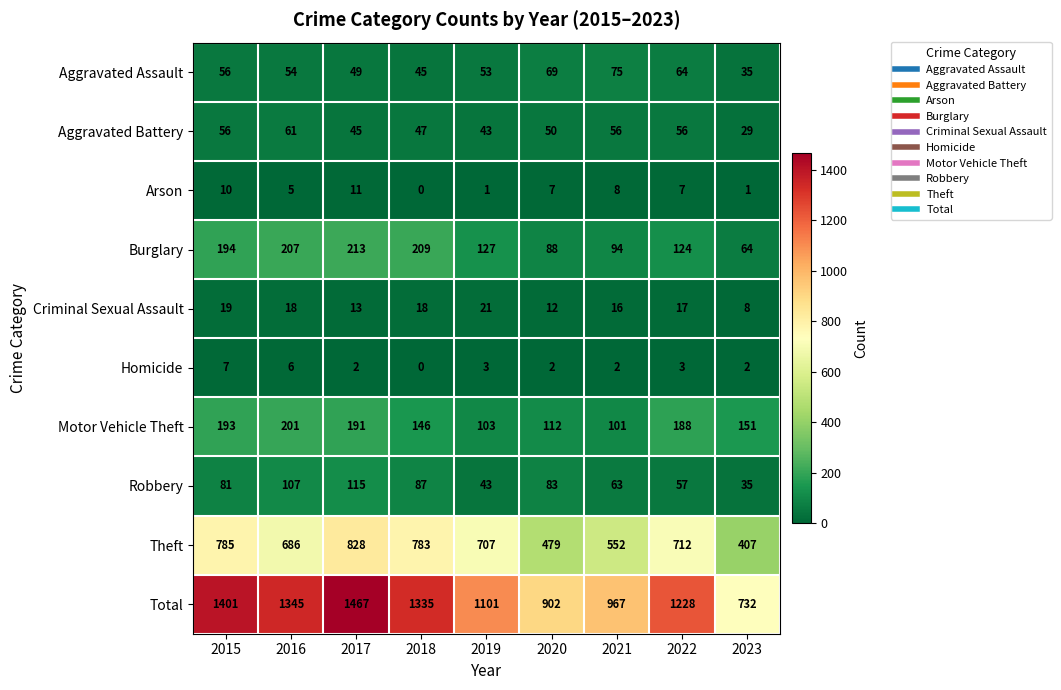

Which series changed the most between 2019 and 2020?

Theft